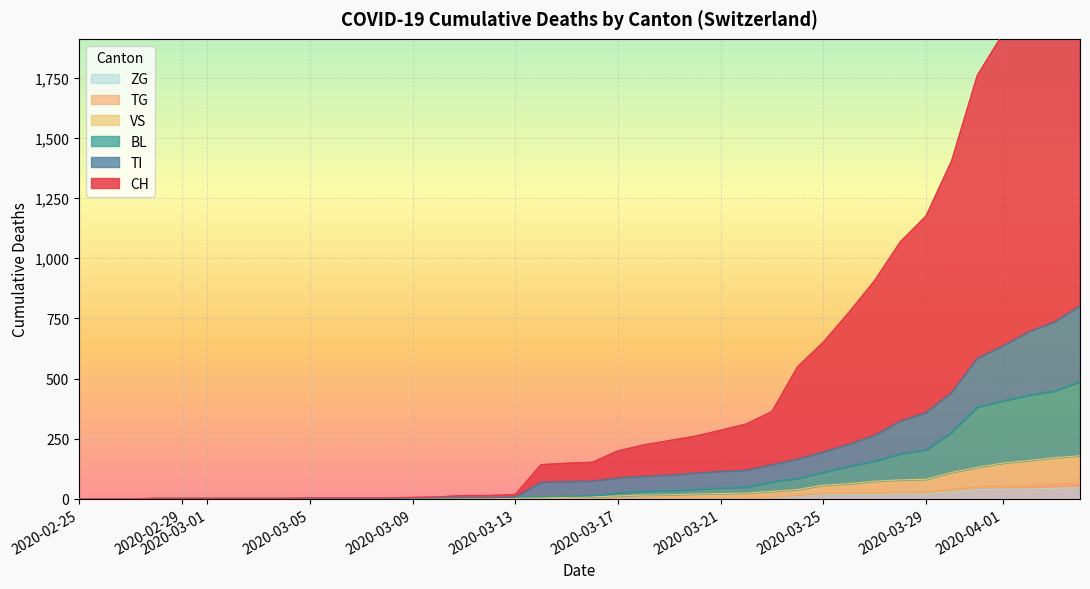

What is the label of the 5th point from the left?

2020-02-29